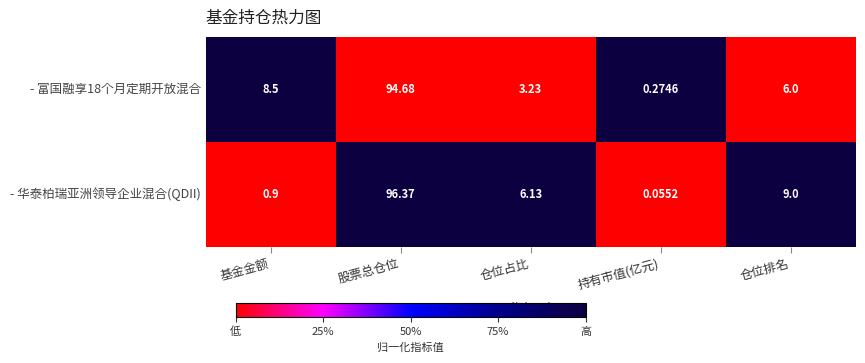

Rank the series by their maximum value, from highest to lowest.

- 华泰柏瑞亚洲领导企业混合(QDII), - 富国融享18个月定期开放混合